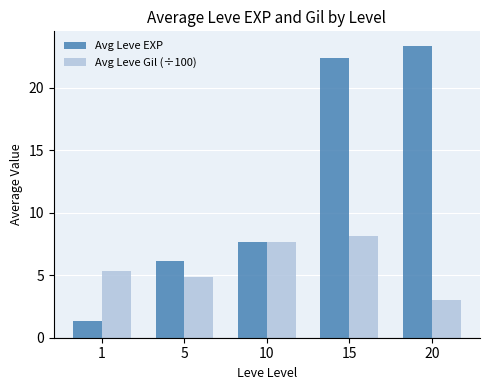

What is the value of the Avg Leve Gil (÷100) bar at the 5th from the left?

3.0